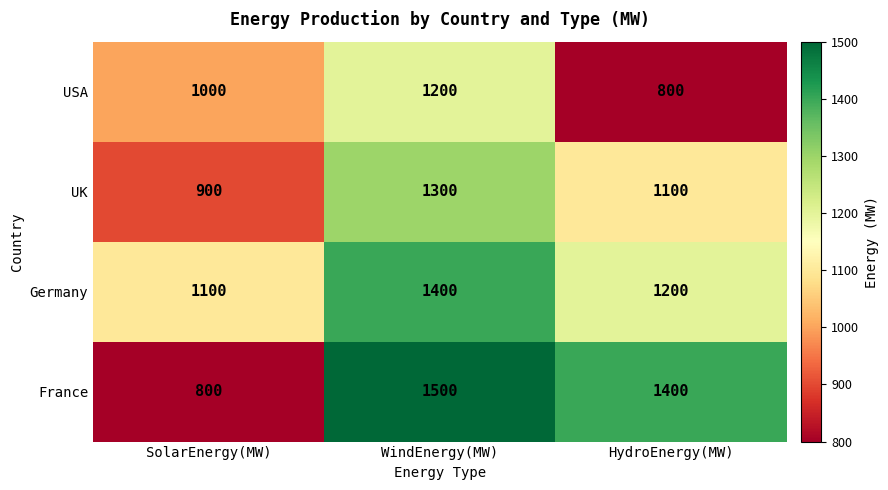

At how many categories does at least one series exceed 1093?

3